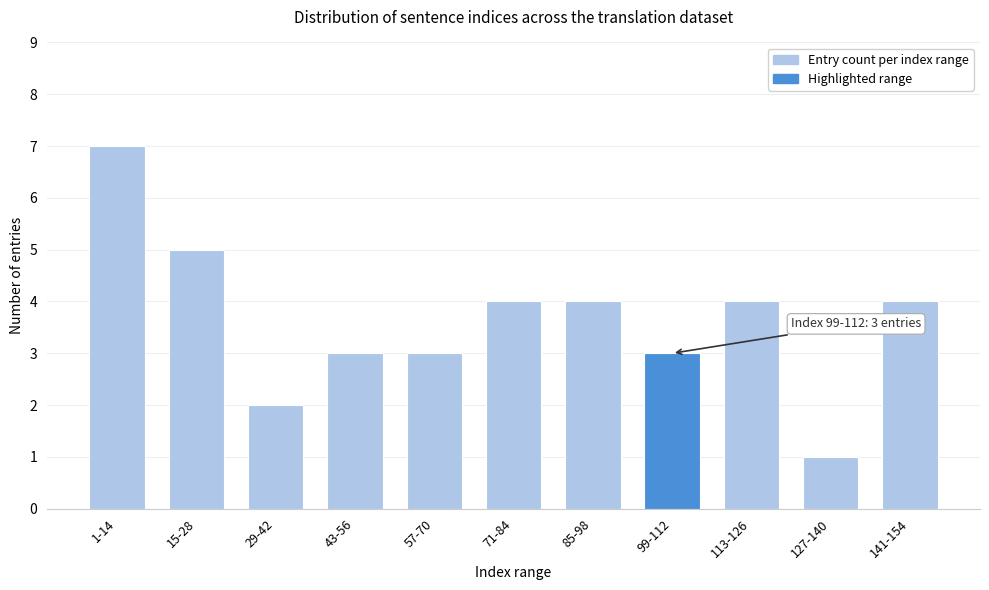

Reading left to right, transcribe all the data shown in this chart.

7	5	2	3	3	4	4	3	4	1	4